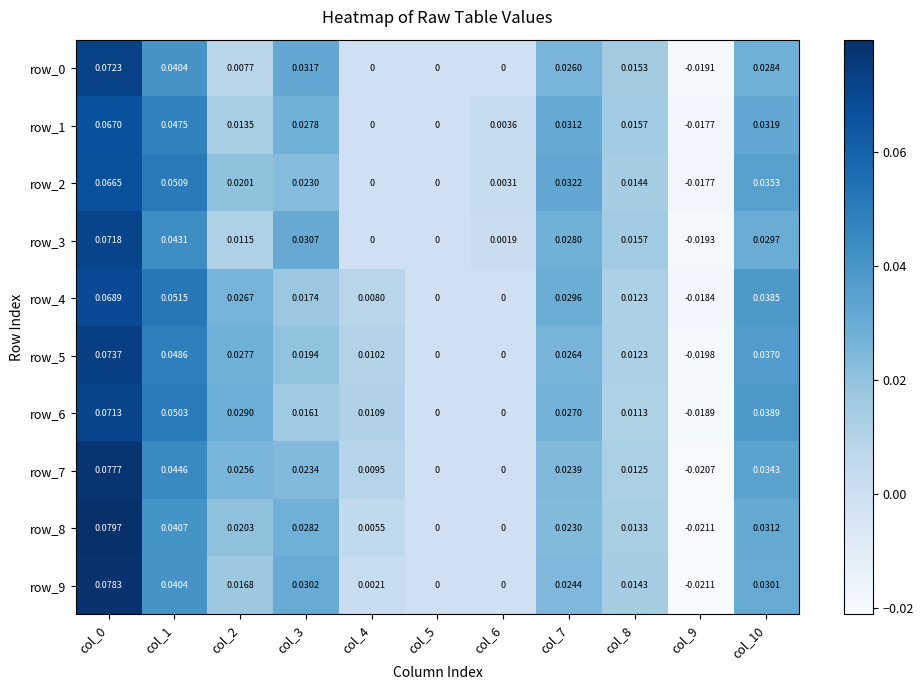

Is the value of row_2 at col_1 greater than the value of row_5 at col_10?

Yes